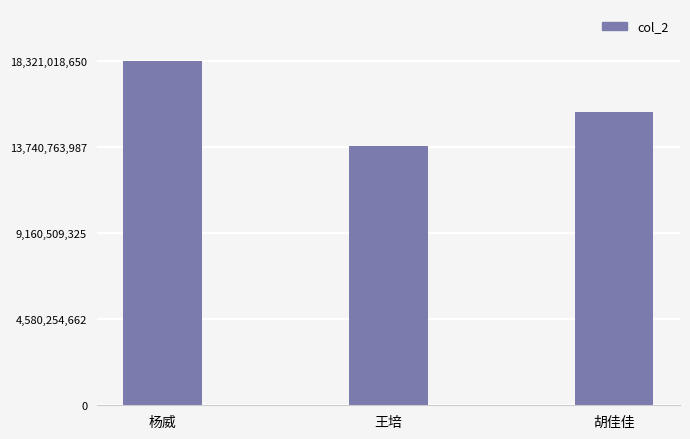

Rank the categories by value from lowest to highest.

王培, 胡佳佳, 杨威